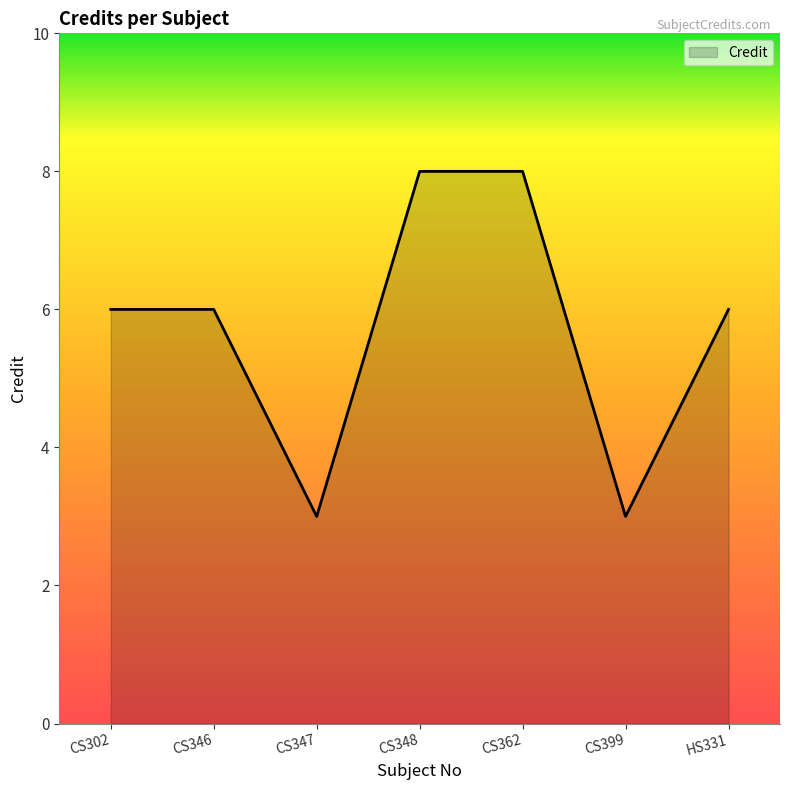

What is the sum of the values at CS346 and CS348?

14